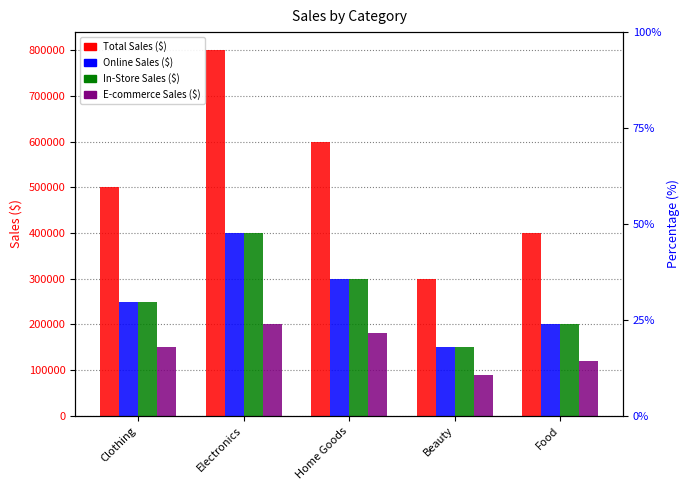

What is the highest value of the Online Sales ($) series?

400000